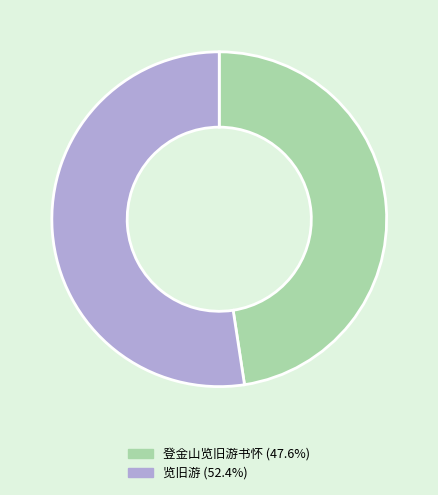

Count the number of slices in the pie.

2